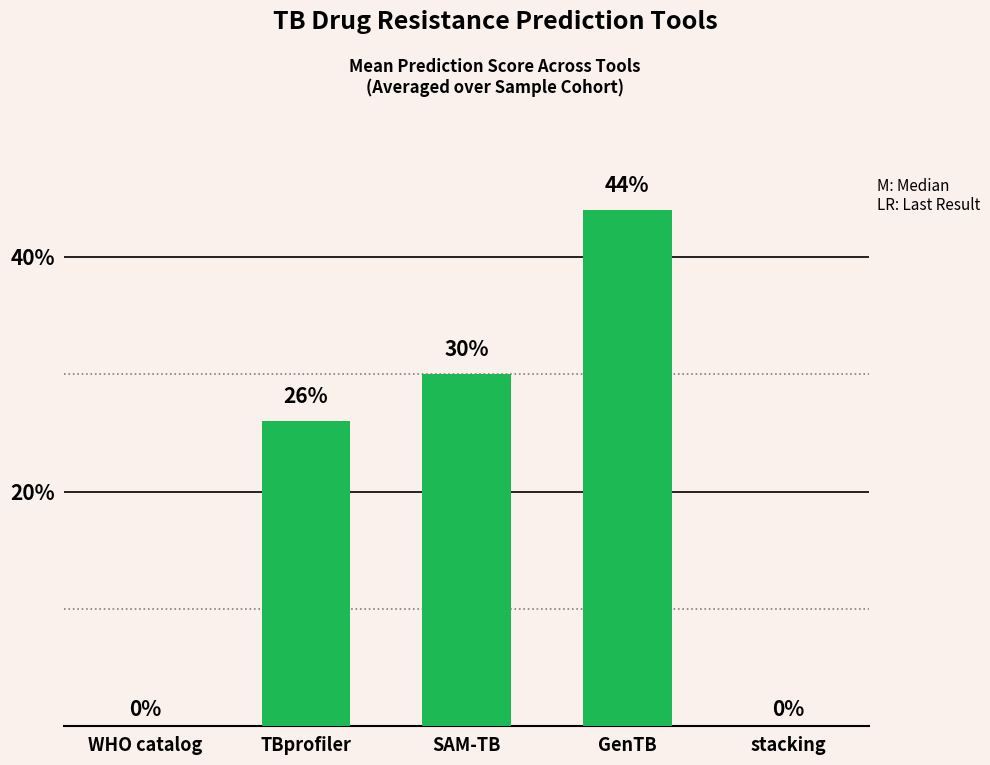

What is the sum of the values at TBprofiler and SAM-TB?

0.6